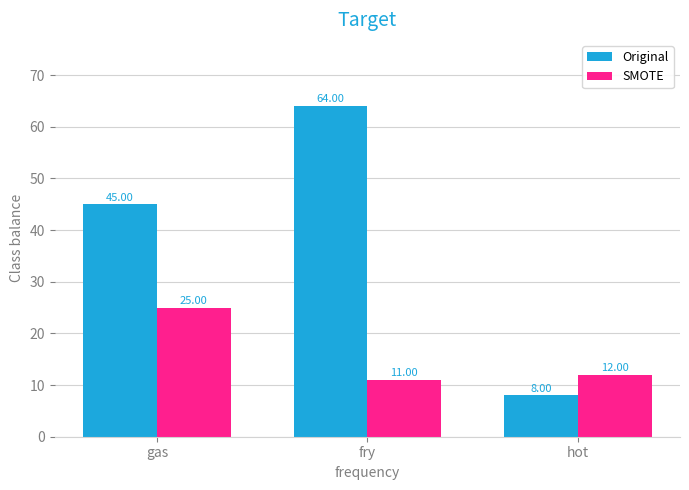

Reading left to right, extract all data points from this chart.

Original: 45	64	8
SMOTE: 25	11	12